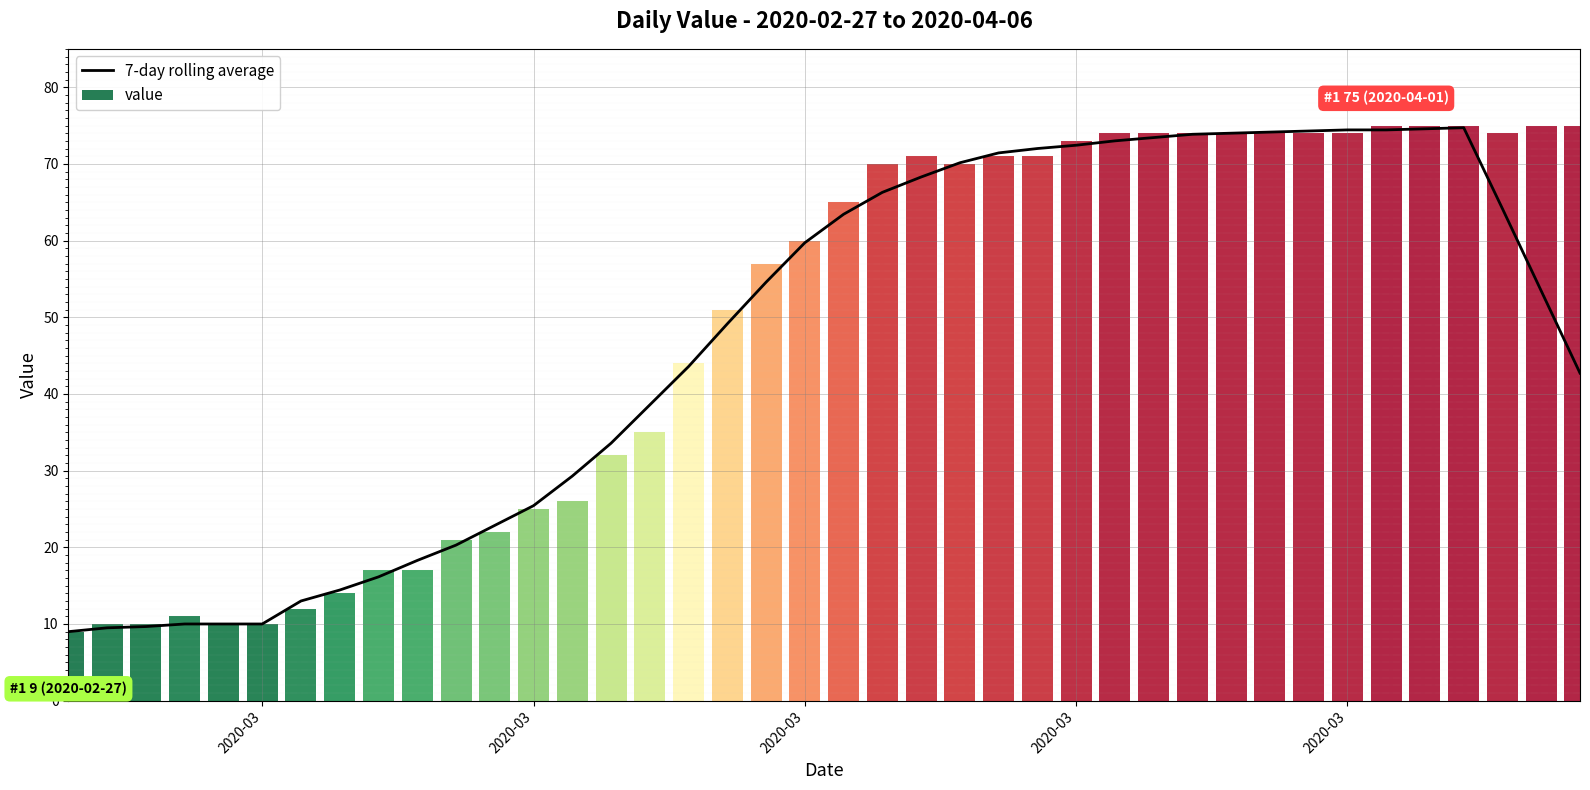

What is the average value?

47.1